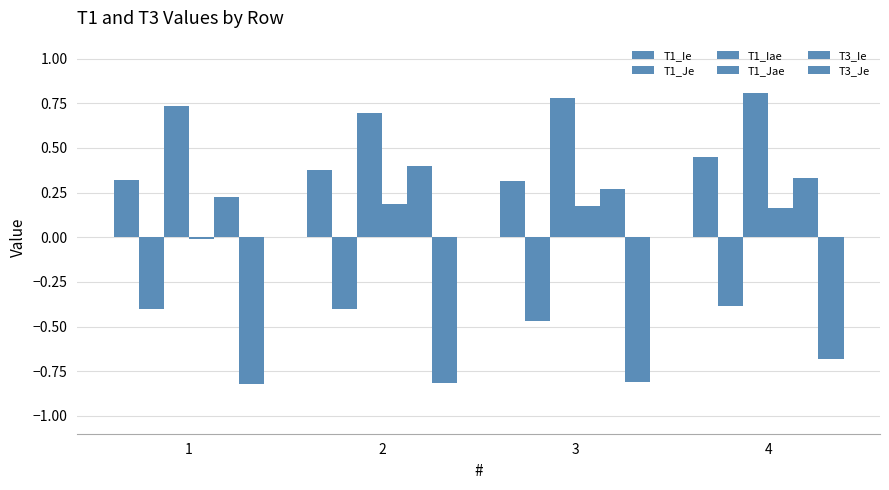

Does the chart contain any negative values?

Yes